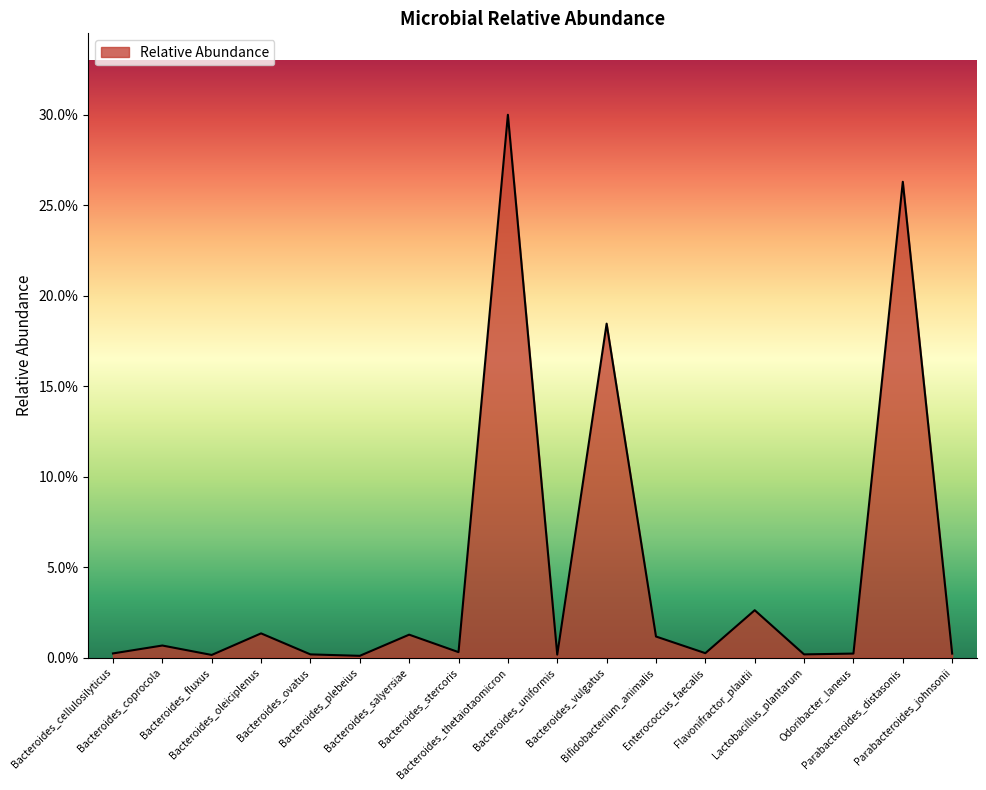

What is the approximate value at Bacteroides_thetaiotaomicron?

0.3